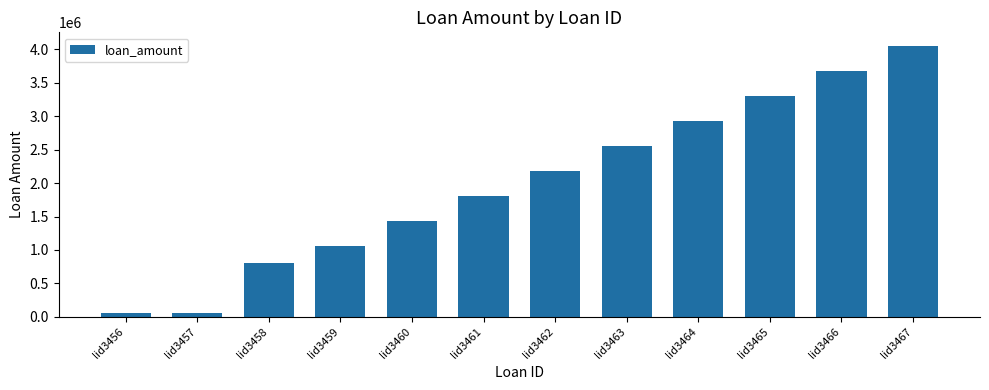

What is the sum of the values at lid3460 and lid3463?

3982080